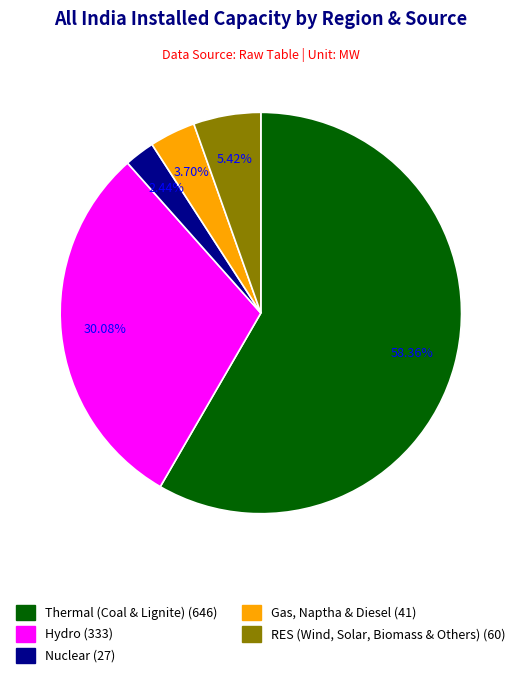

To the nearest percent, what is the combined percentage of Hydro and RES (Wind, Solar, Biomass & Others)?

36%